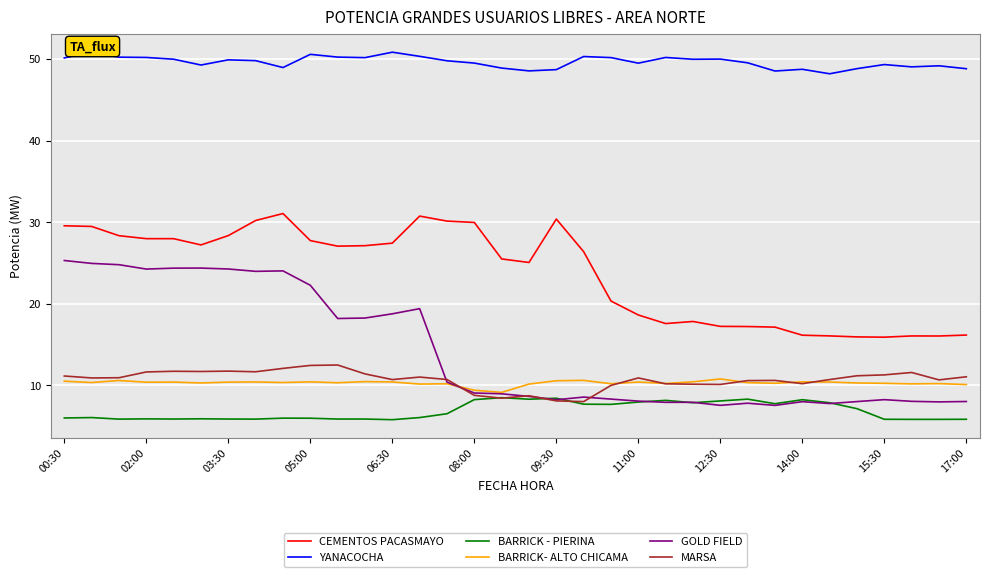

True or false: BARRICK- ALTO CHICAMA and CEMENTOS PACASMAYO cross at least once.

False